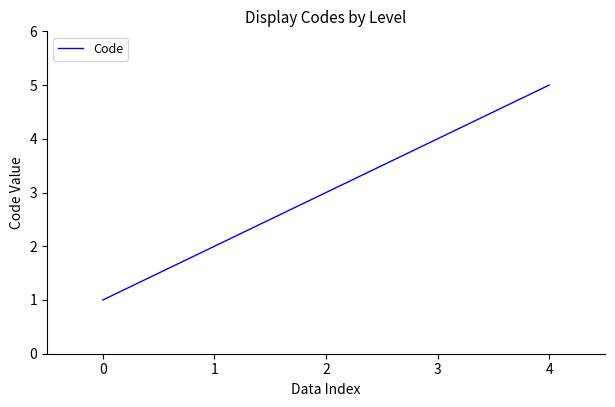

At which label is the value closest to 3?

2